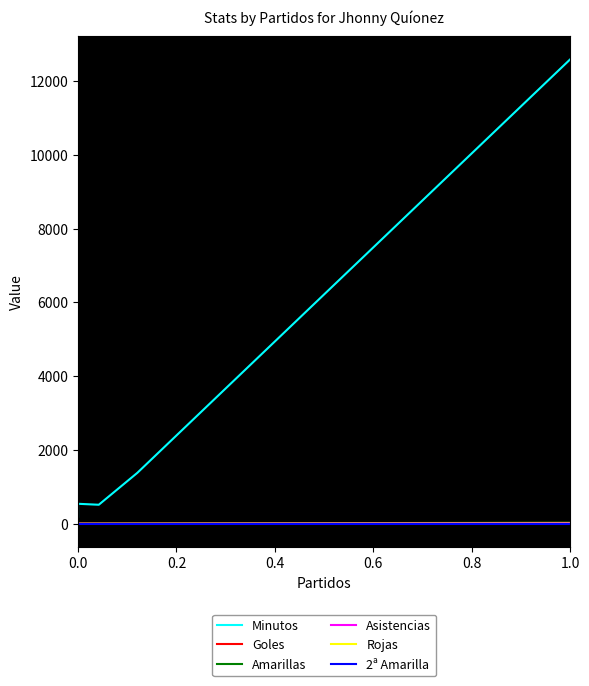

True or false: Minutos has more than 0 points higher than both neighbors.

True